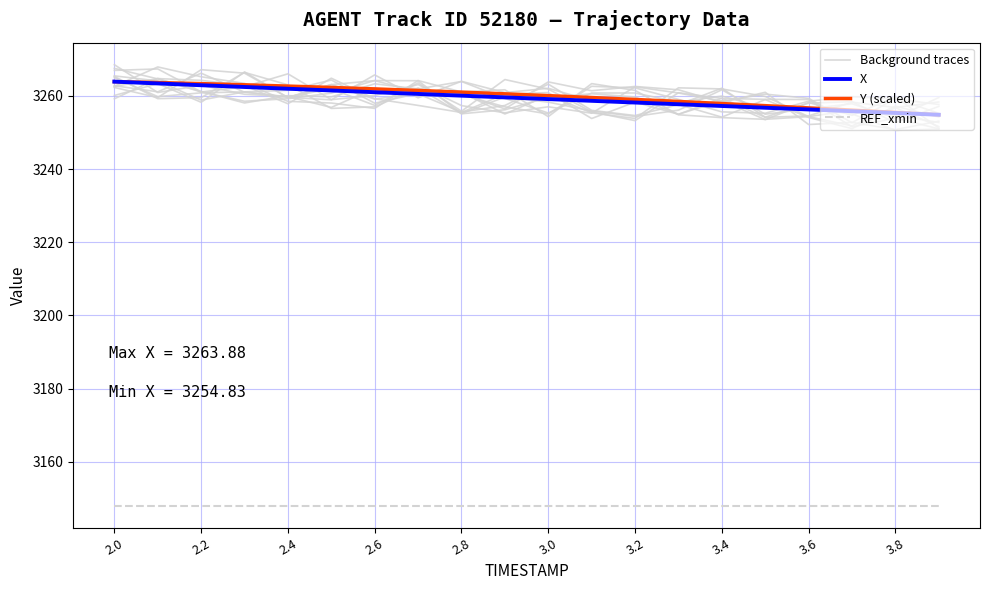

How many interior local valleys does the Background traces series have?

4